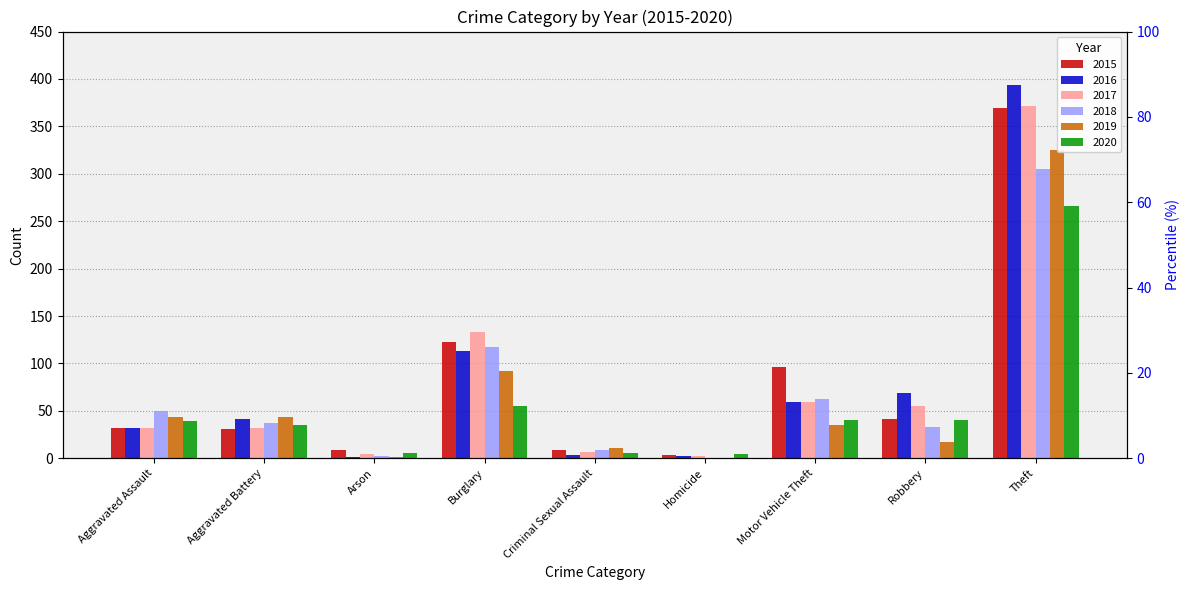

The 2016 series shows 3 at Homicide. True or false?

False